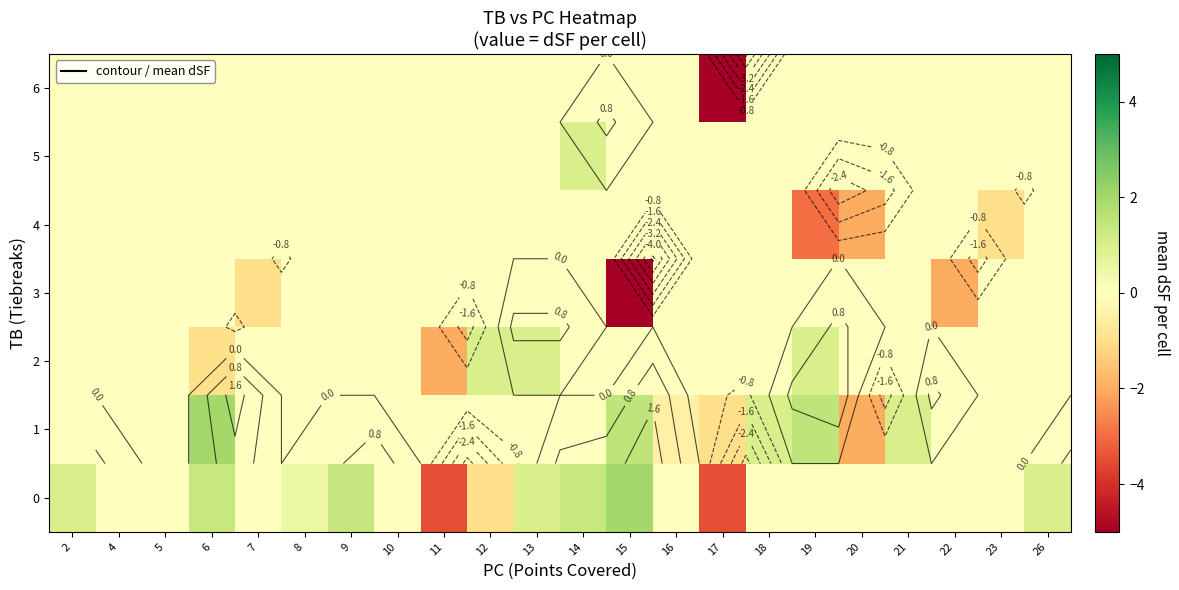

How many values in the 5 series exceed 0?

1